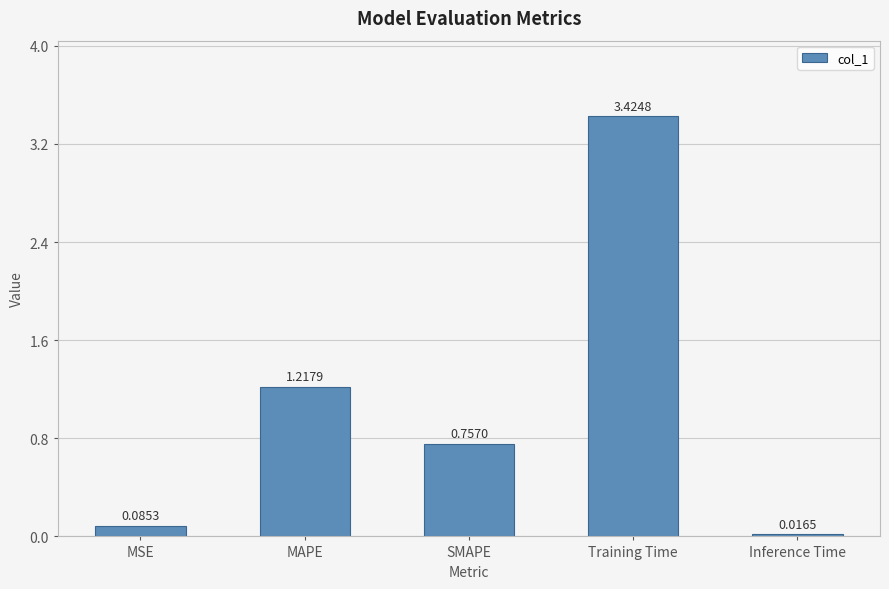

What is the difference between the second highest and second lowest values?

1.1